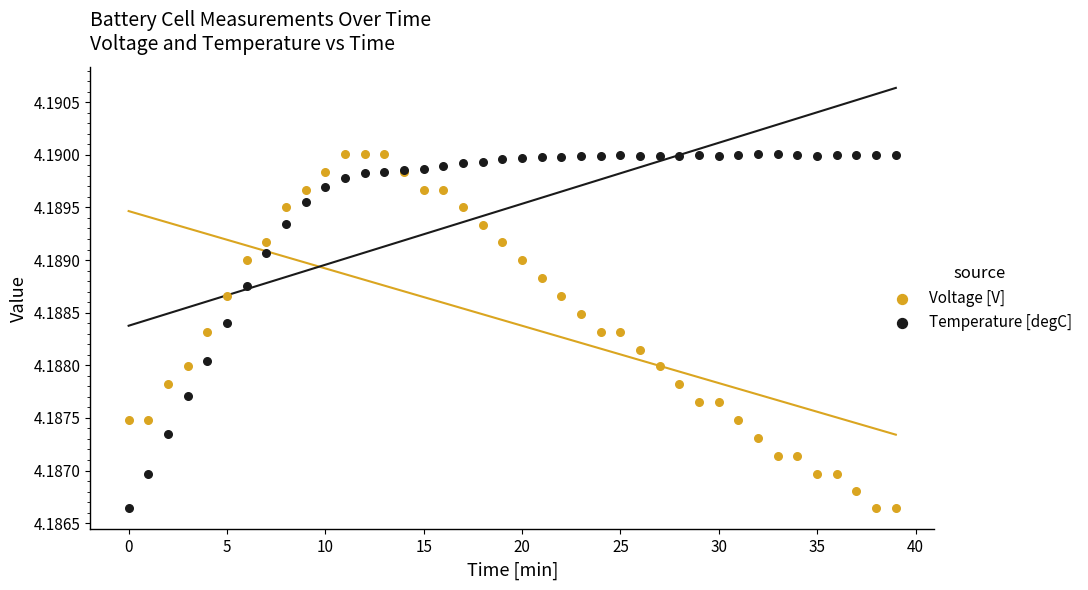

Which series contains the lowest Y value?

Voltage [V]